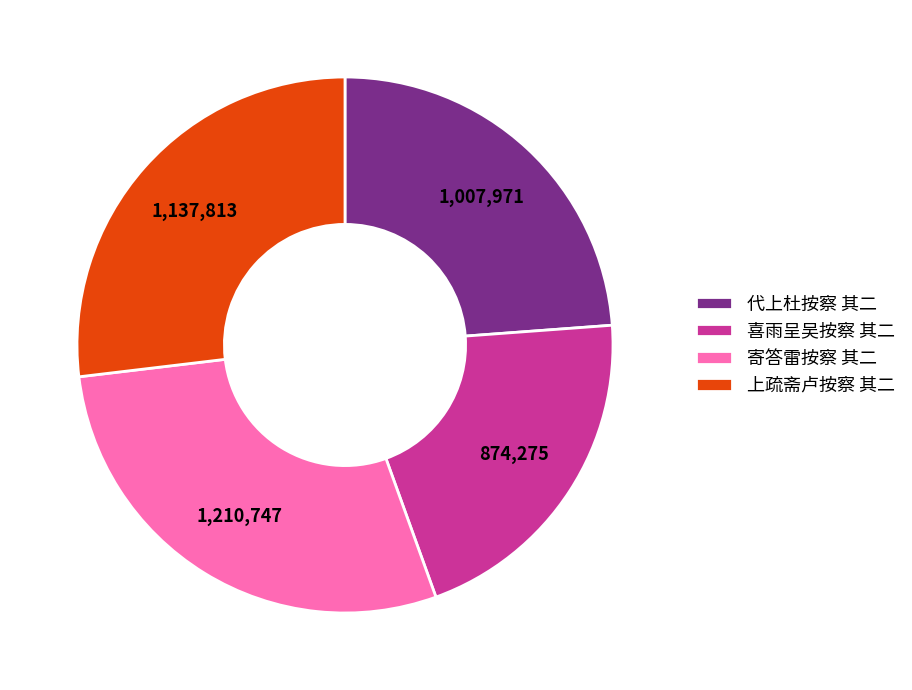

Rank the categories by value from lowest to highest.

喜雨呈吴按察 其二, 代上杜按察 其二, 上疏斋卢按察 其二, 寄答雷按察 其二